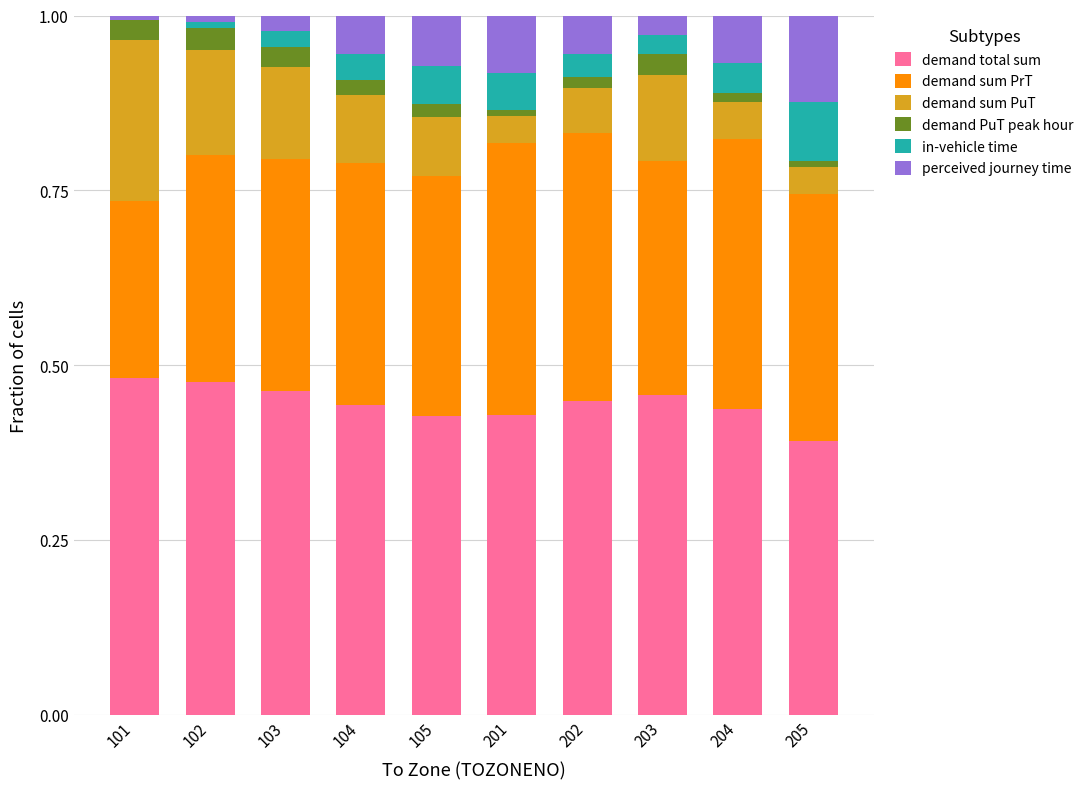

What is the sum of all demand total sum values?

4.5